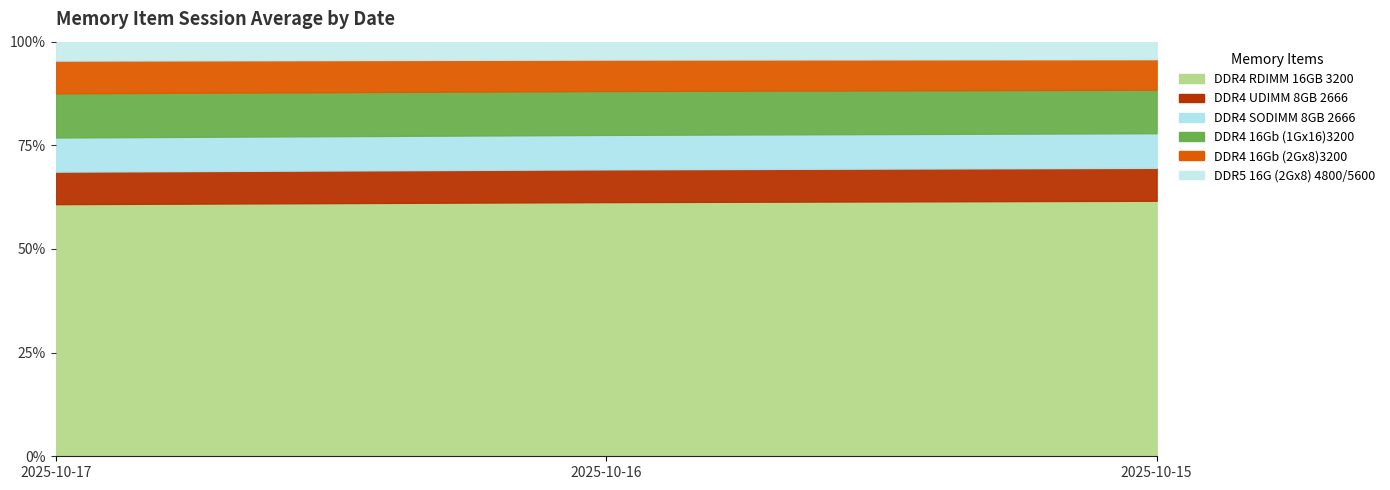

Which category has the lowest value across all series?

2025-10-17